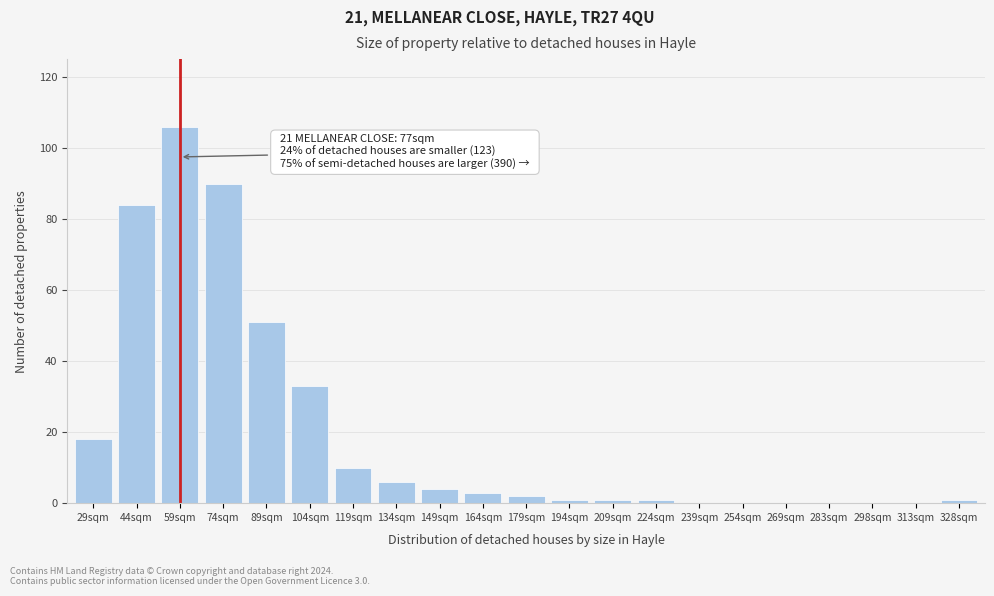

Reading left to right, transcribe all the data shown in this chart.

29sqm=18	44sqm=84	59sqm=106	74sqm=90	89sqm=51	104sqm=33	119sqm=10	134sqm=6	149sqm=4	164sqm=3	179sqm=2	194sqm=1	209sqm=1	224sqm=1	239sqm=0	254sqm=0	269sqm=0	283sqm=0	298sqm=0	313sqm=0	328sqm=1